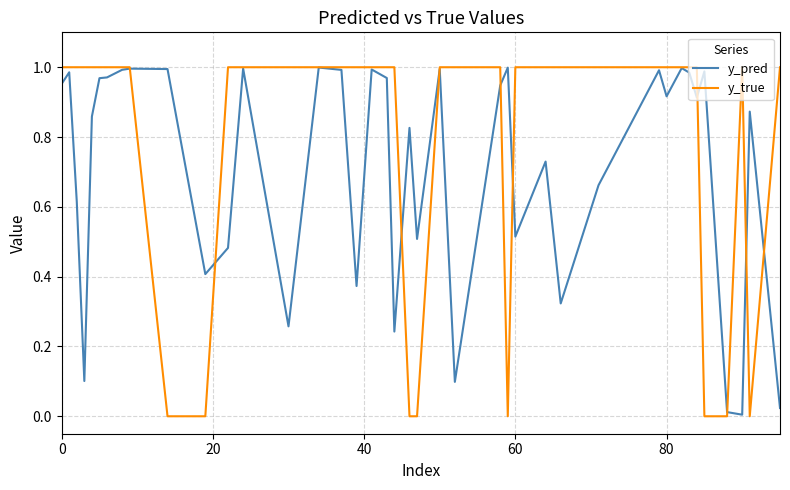

After their last crossing, which series has the higher values: y_true or y_pred?

y_true